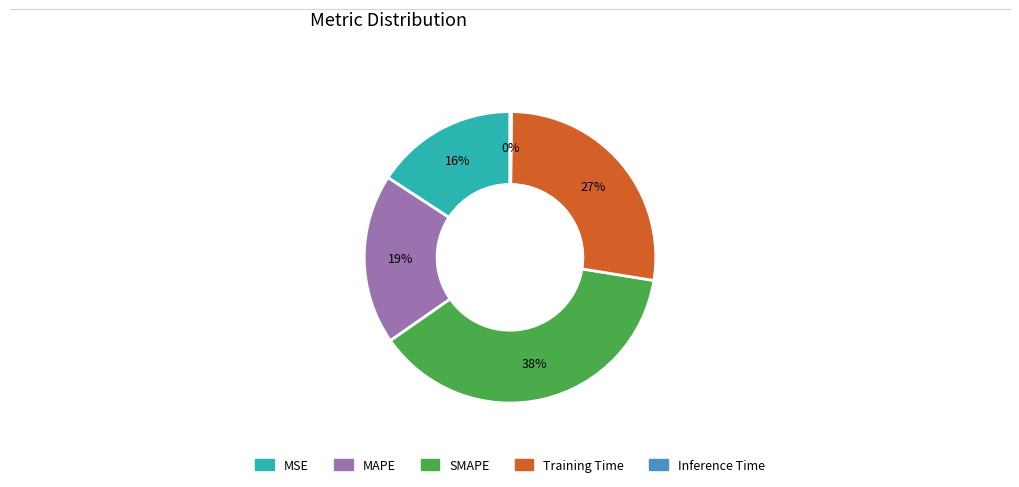

What is the ratio of the value at MSE to the value at Training Time?

0.6